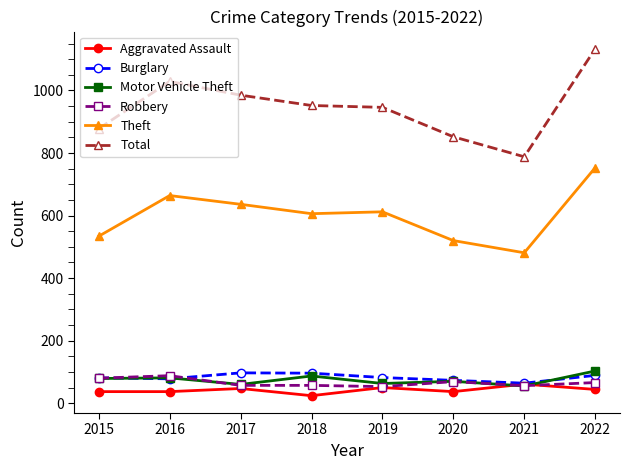

Read the Burglary value at 2017, to the nearest 10.

100